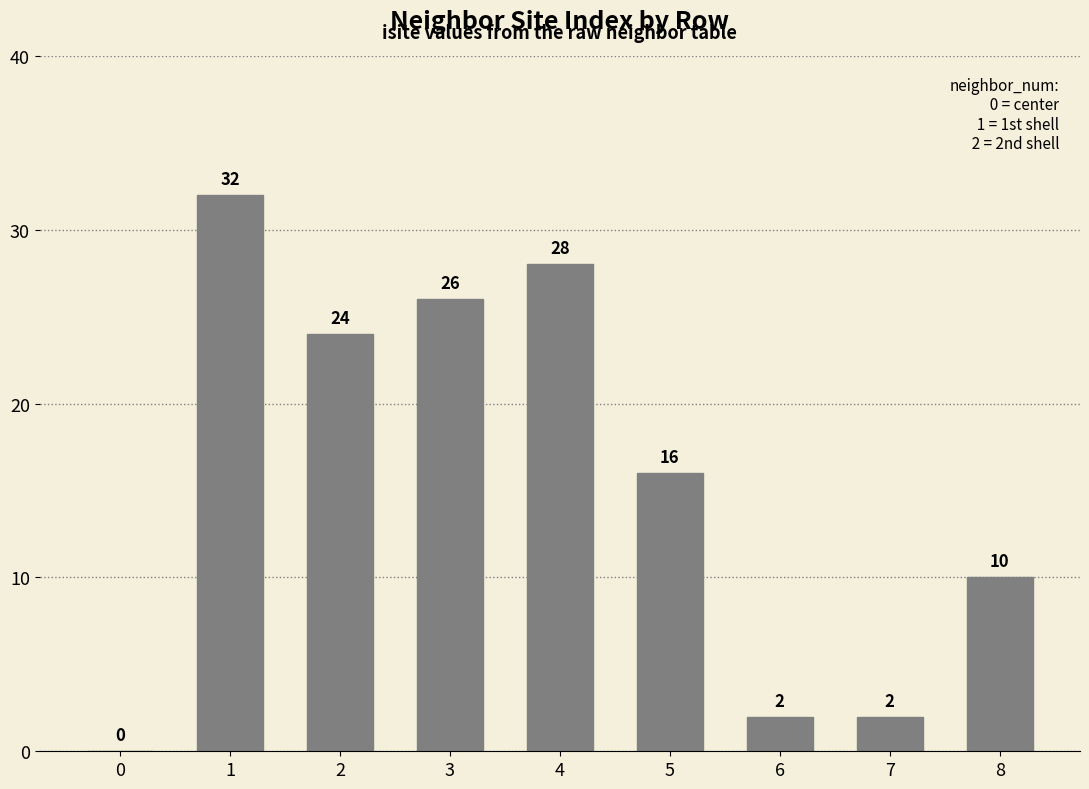

What is the sum of the values at 2 and 3?

50